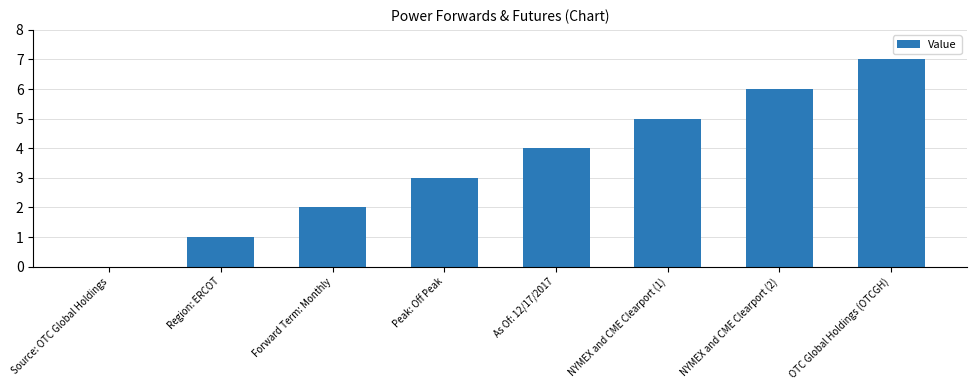

Is it true that the value at OTC Global Holdings (OTCGH) is 10?

False